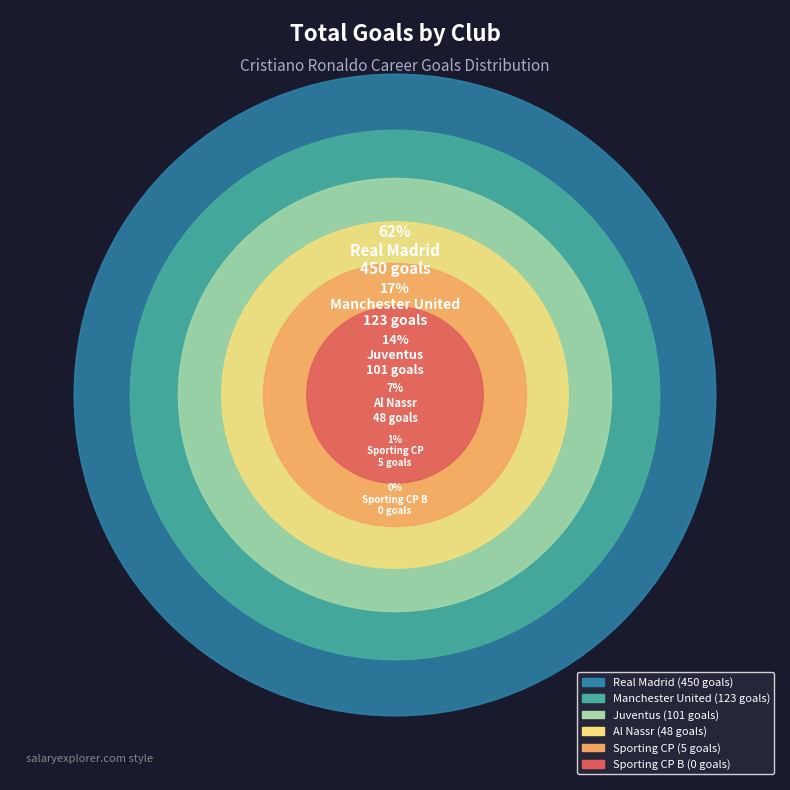

The Real Madrid slice represents 62% of the pie. True or false?

True